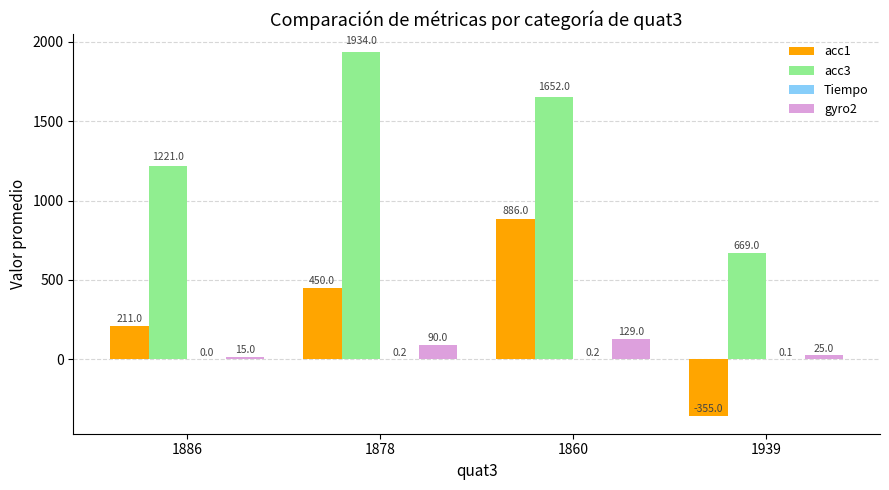

Which series changed the most between 1860 and 1939?

acc1